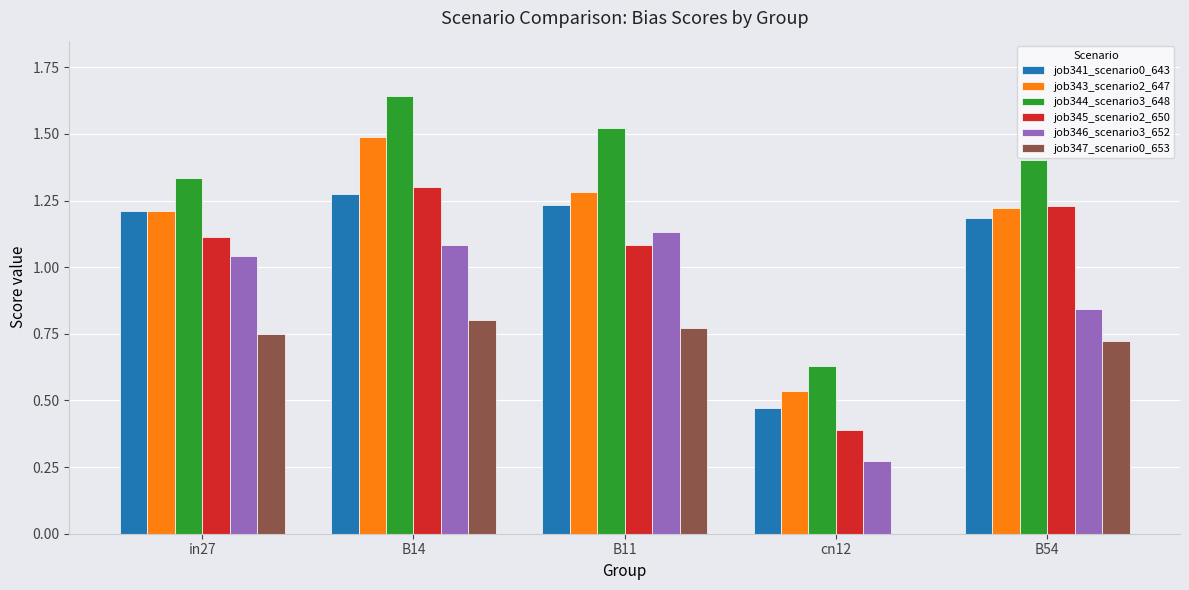

At which category is the sum across all series the highest?

B14